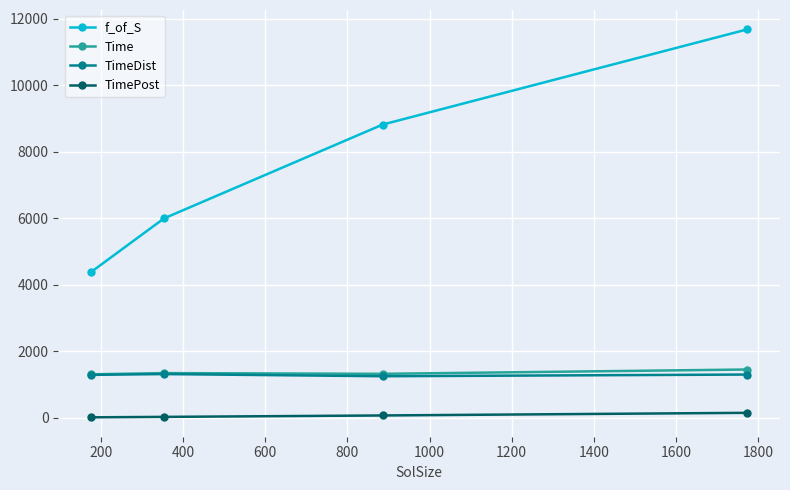

What are all the series names shown in the legend?

f_of_S, Time, TimeDist, TimePost